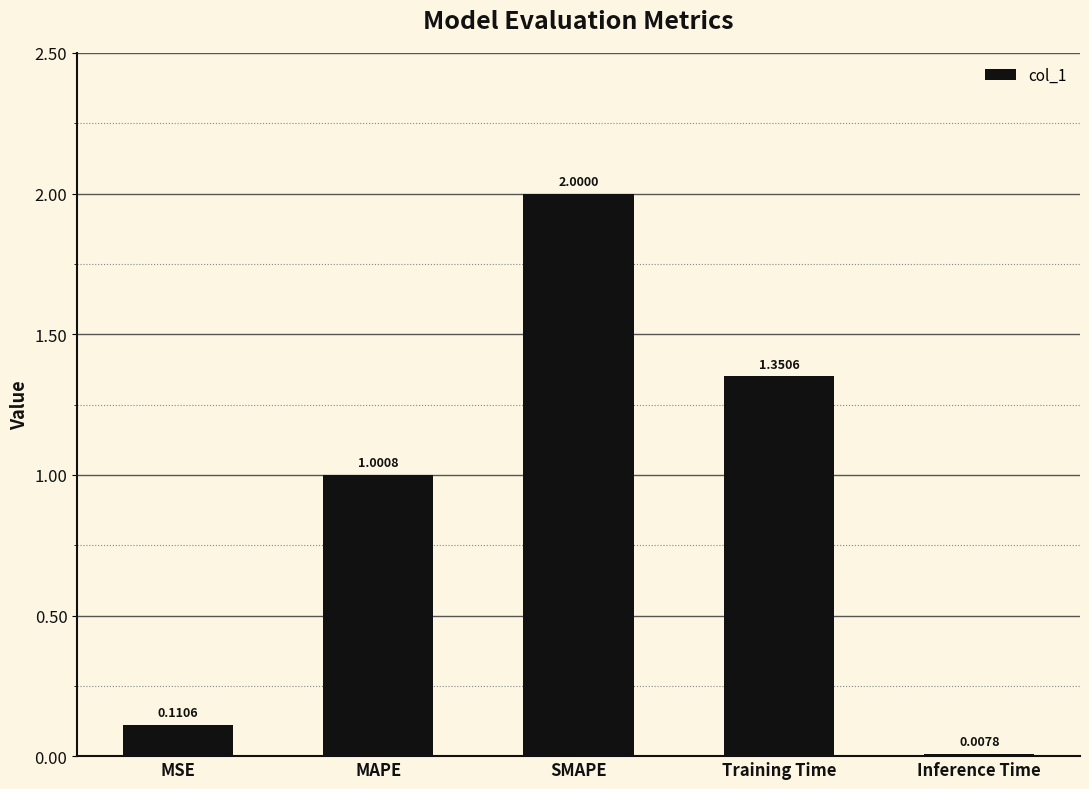

How many data points does each series have?

5